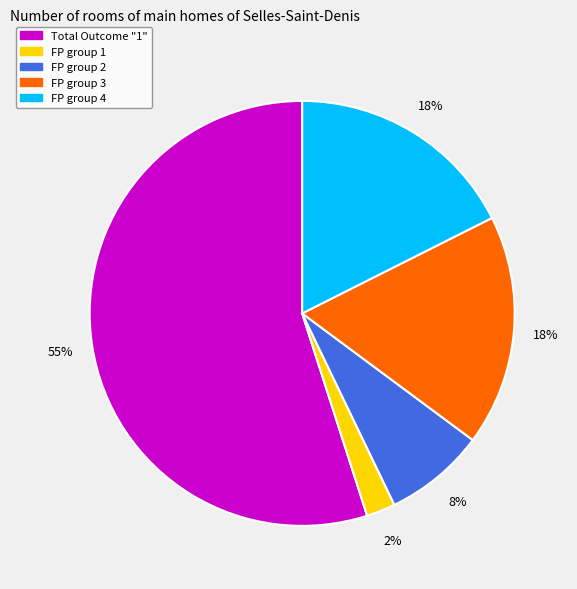

To the nearest percent, what is the average slice percentage?

20%